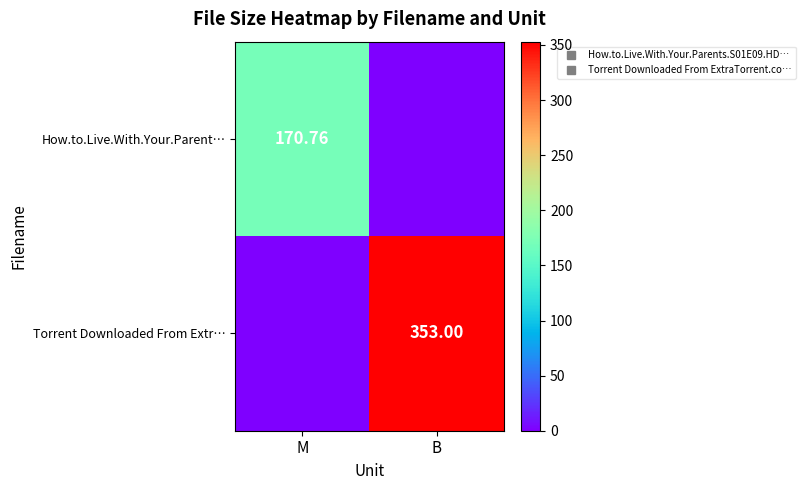

Between B and M, which is larger?

M